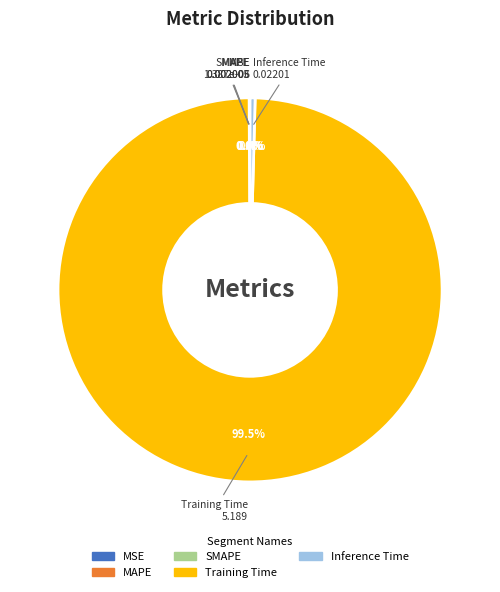

Is Training Time the majority of the pie?

Yes